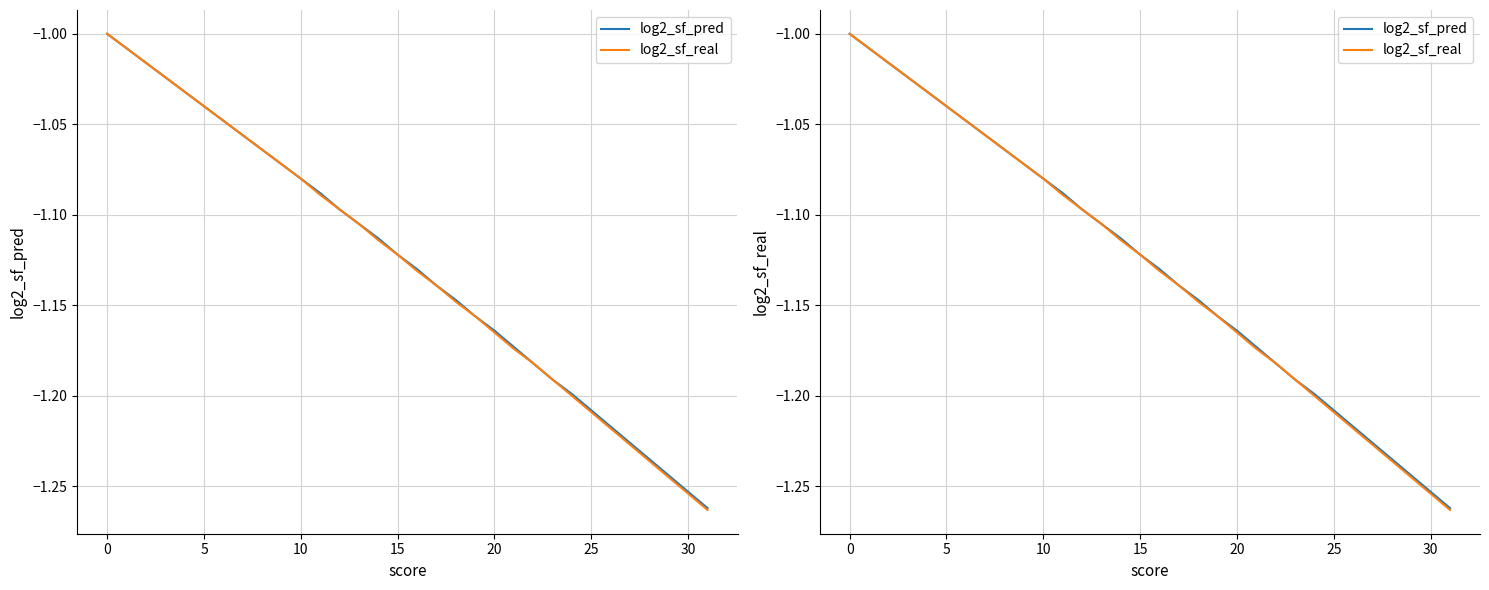

The log2_sf_pred series shows -1.2 at 20. True or false?

True